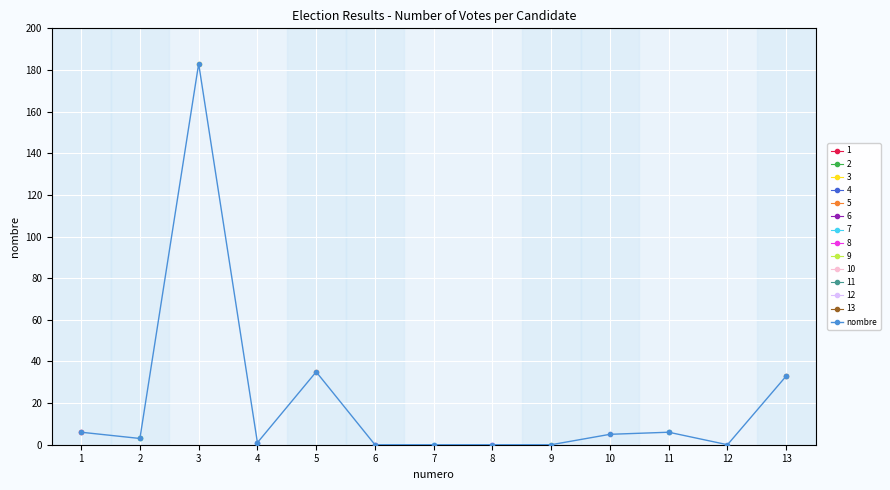

Where is nombre nearest to the value 91?

5